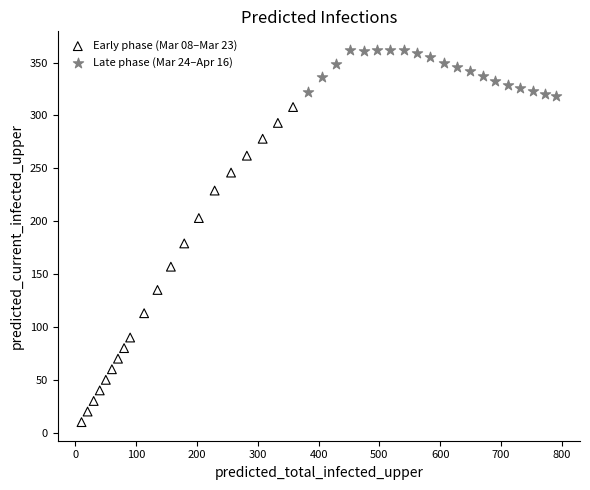

Which series has the largest Y range (max minus min)?

Early phase (Mar 08–Mar 23)